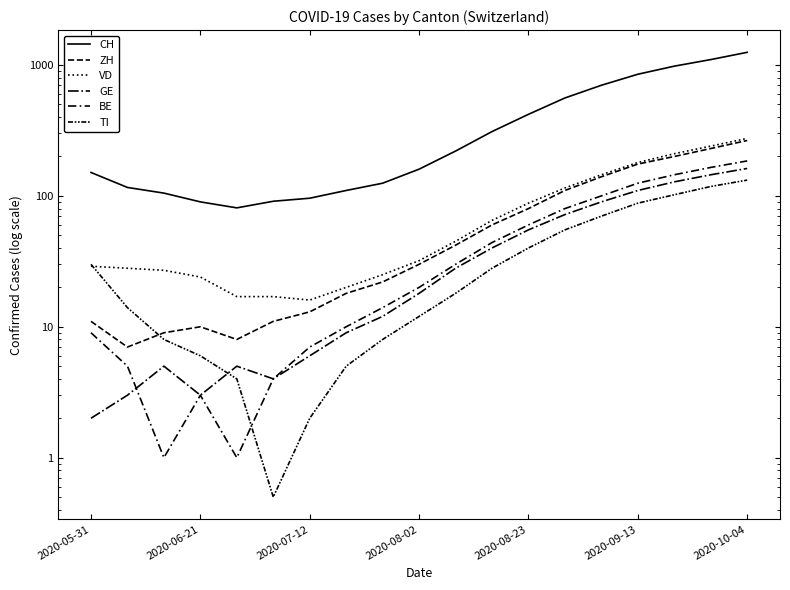

The CH series shows 180.5 at 2020-06-21. True or false?

False